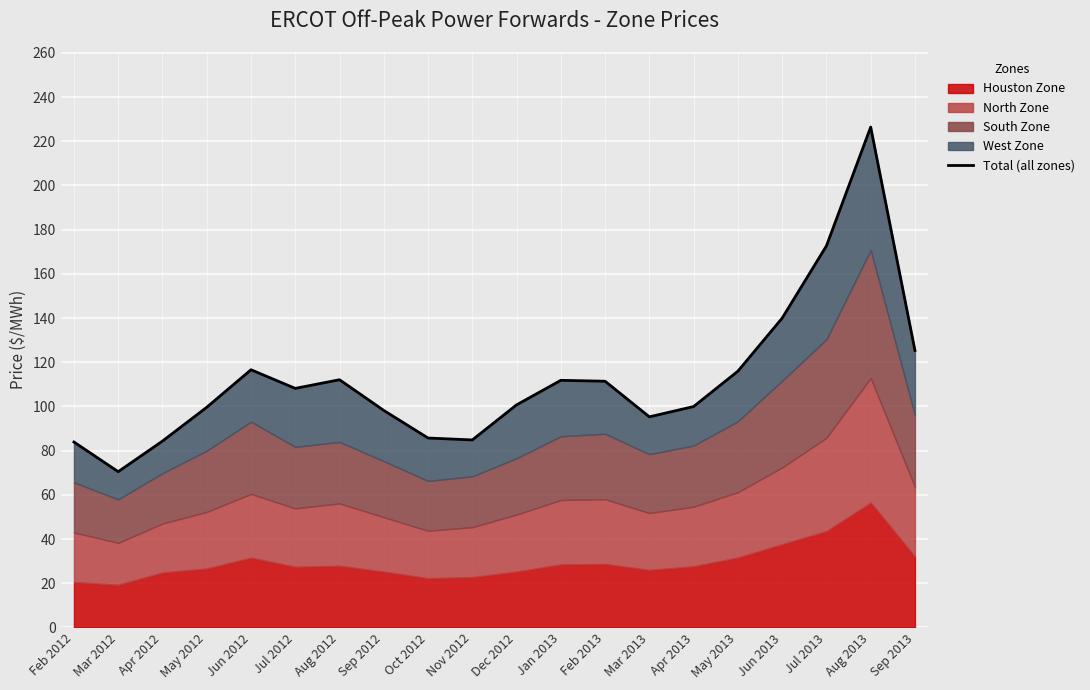

What is the label of the 3rd point from the left?

Apr 2012